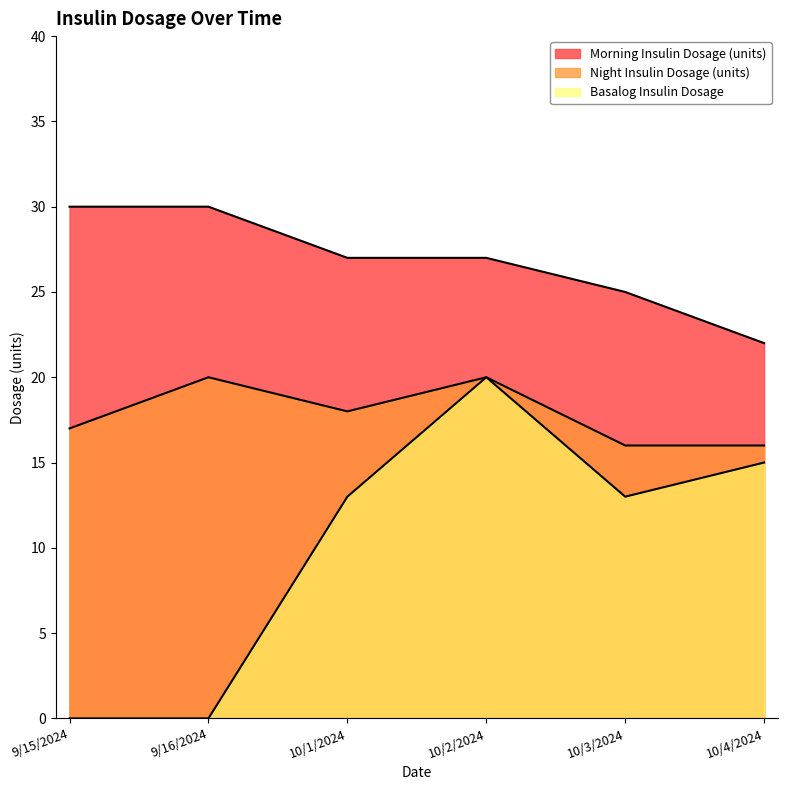

What is the label of the 4th point from the left?

10/2/2024